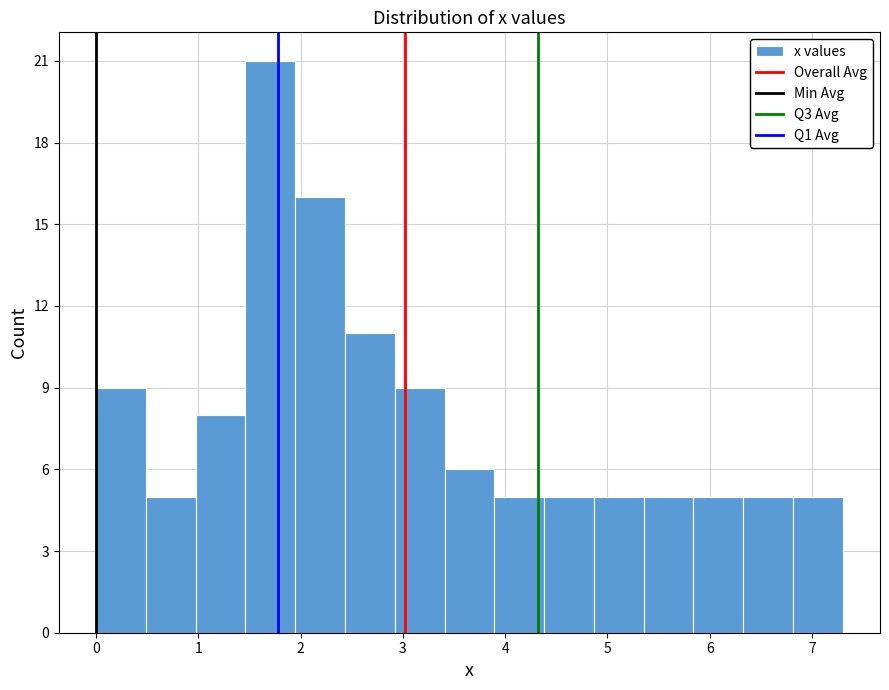

Reading left to right, list every bar in this chart as the range it spans on the x-axis followed by its height. Neither the bar edges nor the heights are printed on the chart, so give them approximately, as read against the axes.

0.0 to 0.5: 9
0.5 to 1.0: 5
1.0 to 1.5: 8
1.5 to 1.9: 21
1.9 to 2.4: 16
2.4 to 2.9: 11
2.9 to 3.4: 9
3.4 to 3.9: 6
3.9 to 4.4: 5
4.4 to 4.9: 5
4.9 to 5.4: 5
5.4 to 5.8: 5
5.8 to 6.3: 5
6.3 to 6.8: 5
6.8 to 7.3: 5